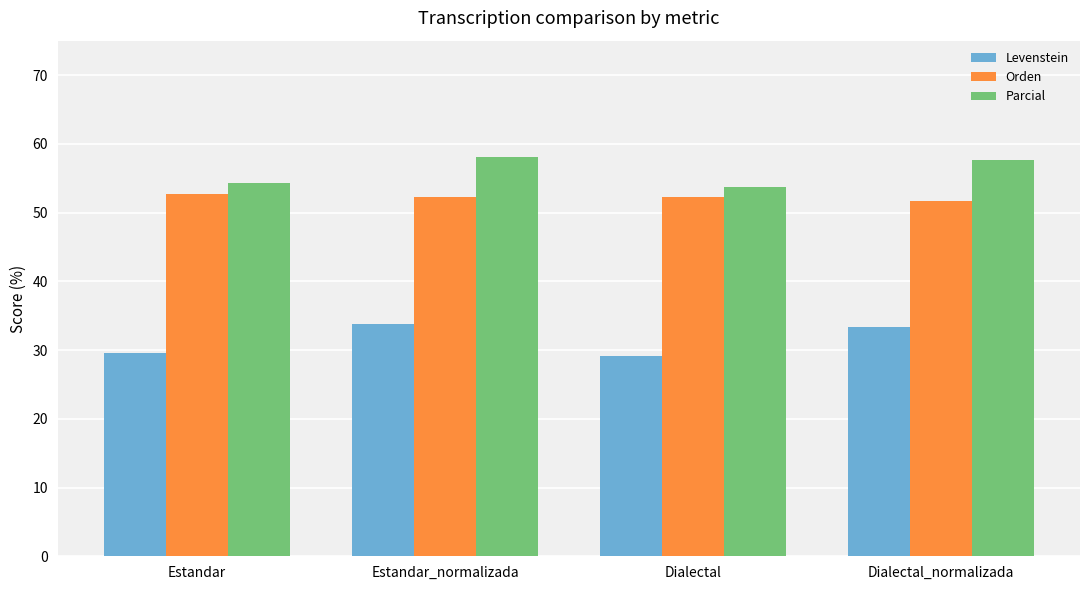

At Dialectal_normalizada, list the series in order from smallest to largest.

Levenstein, Orden, Parcial